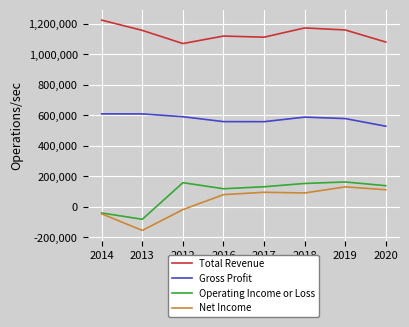

How many positive values does the Net Income series have?

5